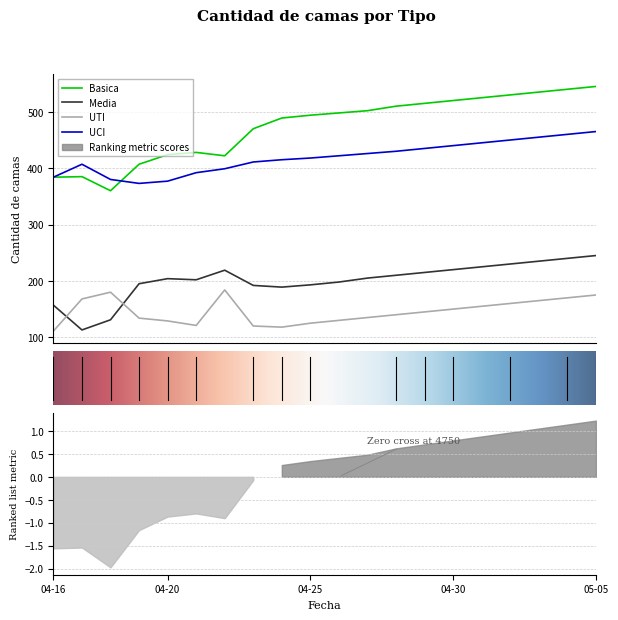

Reading left to right, list all the values displayed in this chart.

Basica: 384	385	360	407	424	428	422	470	489	494	498	502	510	515	520	525	530	535	540	545
Media: 157	113	131	195	204	202	219	192	189	193	198	205	210	215	220	225	230	235	240	245
UTI: 111	168	180	134	129	121	184	120	118	125	130	135	140	145	150	155	160	165	170	175
UCI: 384	407	380	373	377	392	399	411	415	418	422	426	430	435	440	445	450	455	460	465